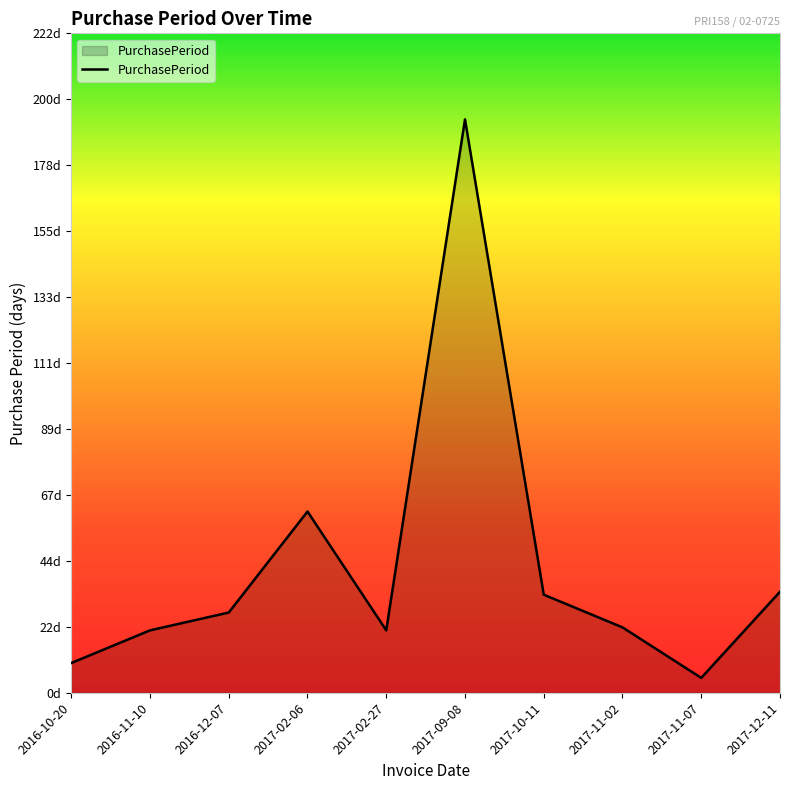

What is the difference between the values at 2016-12-07 and 2017-02-06?

34